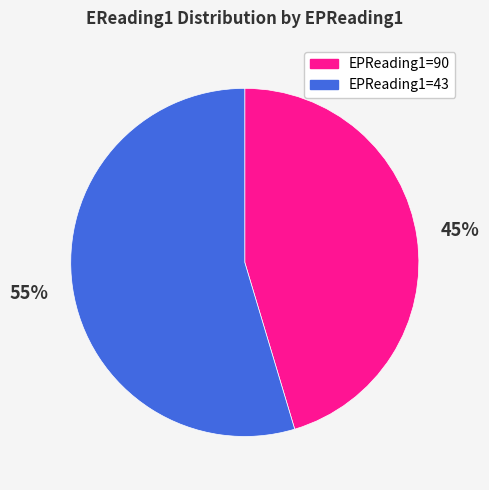

Count the number of slices in the pie.

2